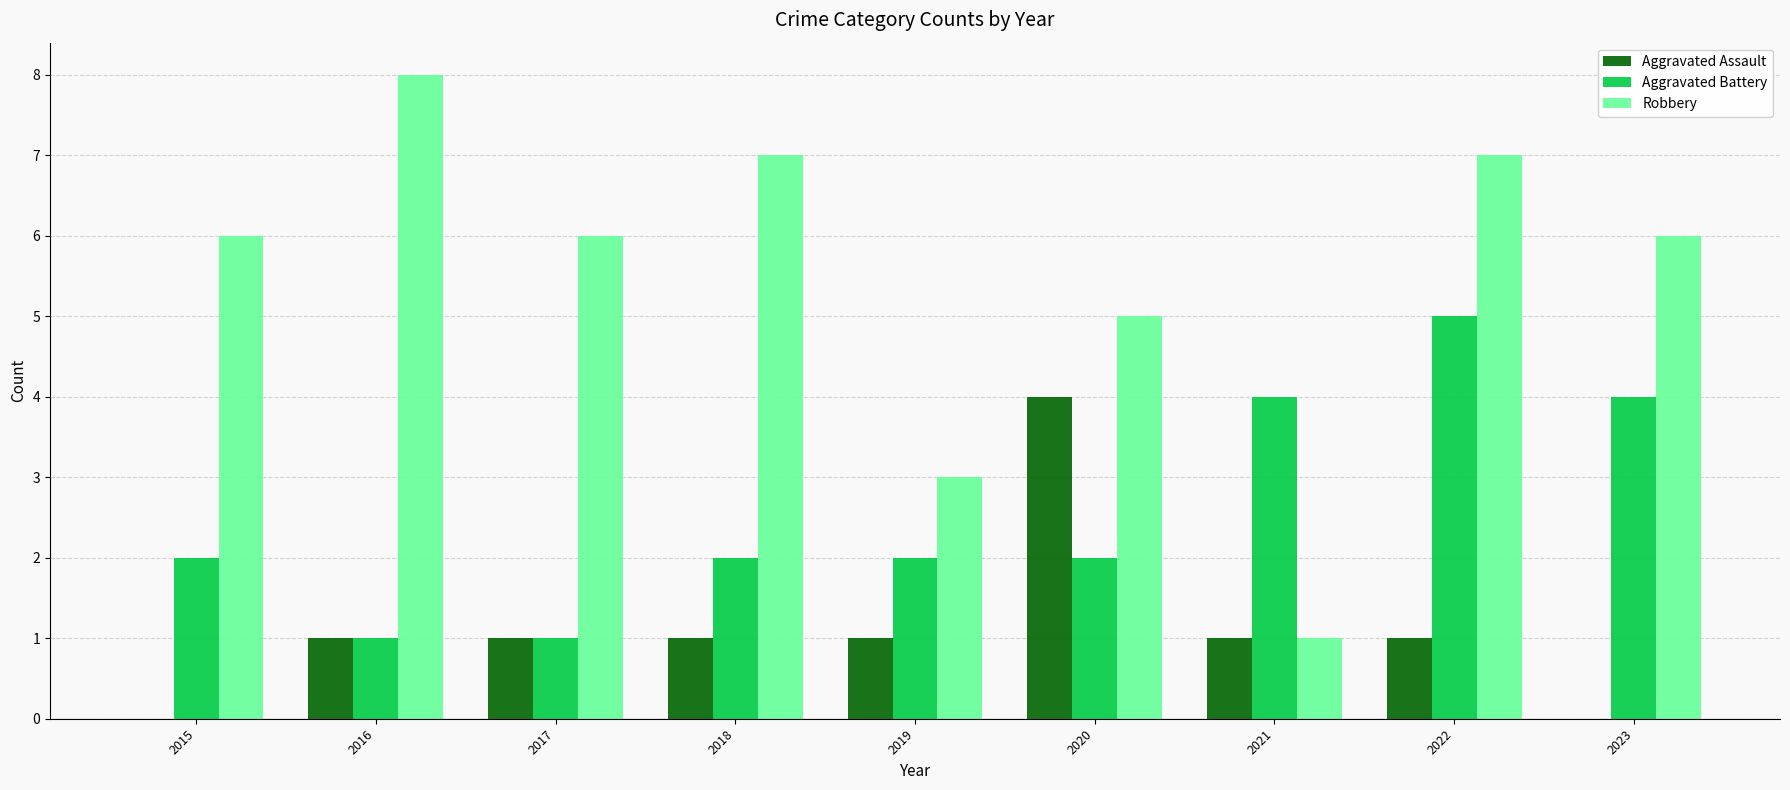

Between 2016 and 2017, which series saw the biggest shift?

Robbery